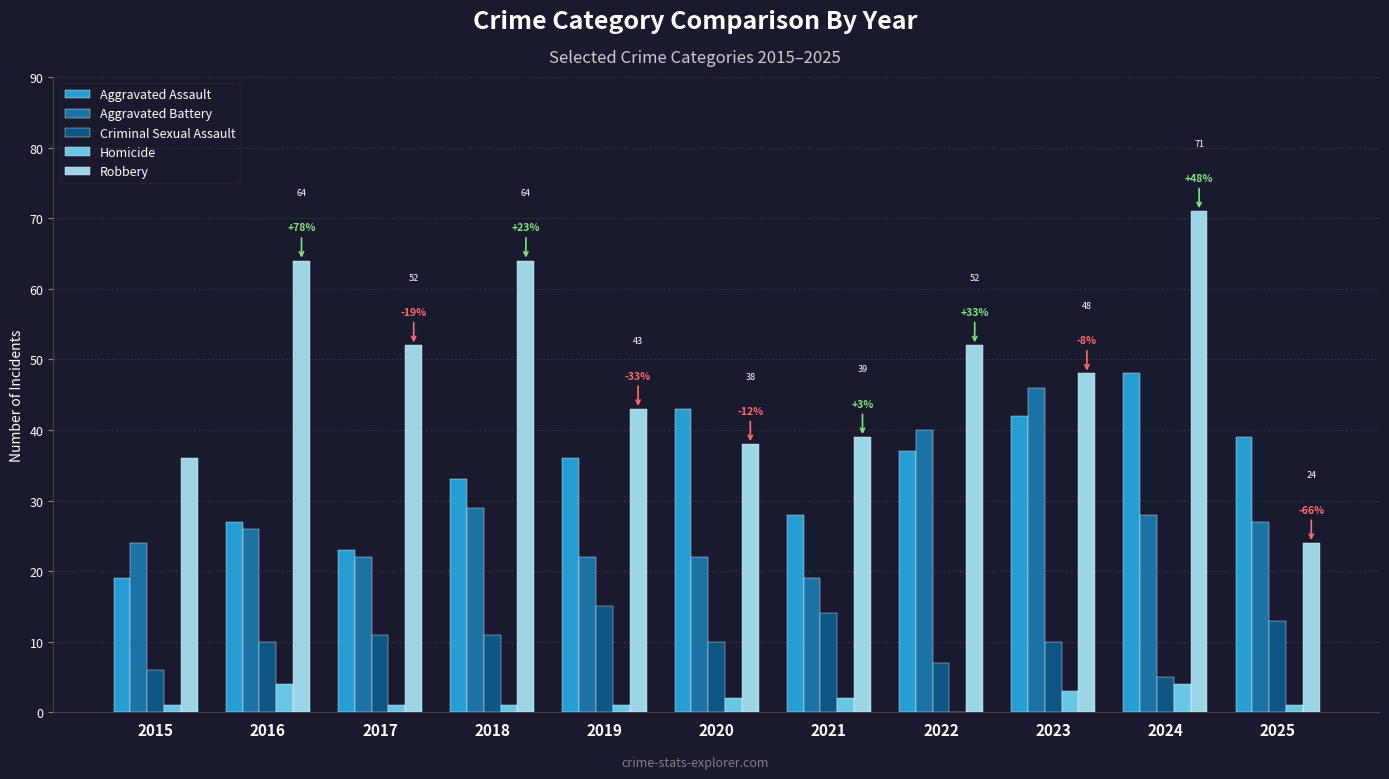

Reading left to right, what are all the values shown in this chart?

Aggravated Assault: 19	27	23	33	36	43	28	37	42	48	39
Aggravated Battery: 24	26	22	29	22	22	19	40	46	28	27
Criminal Sexual Assault: 6	10	11	11	15	10	14	7	10	5	13
Homicide: 1	4	1	1	1	2	2	0	3	4	1
Robbery: 36	64	52	64	43	38	39	52	48	71	24